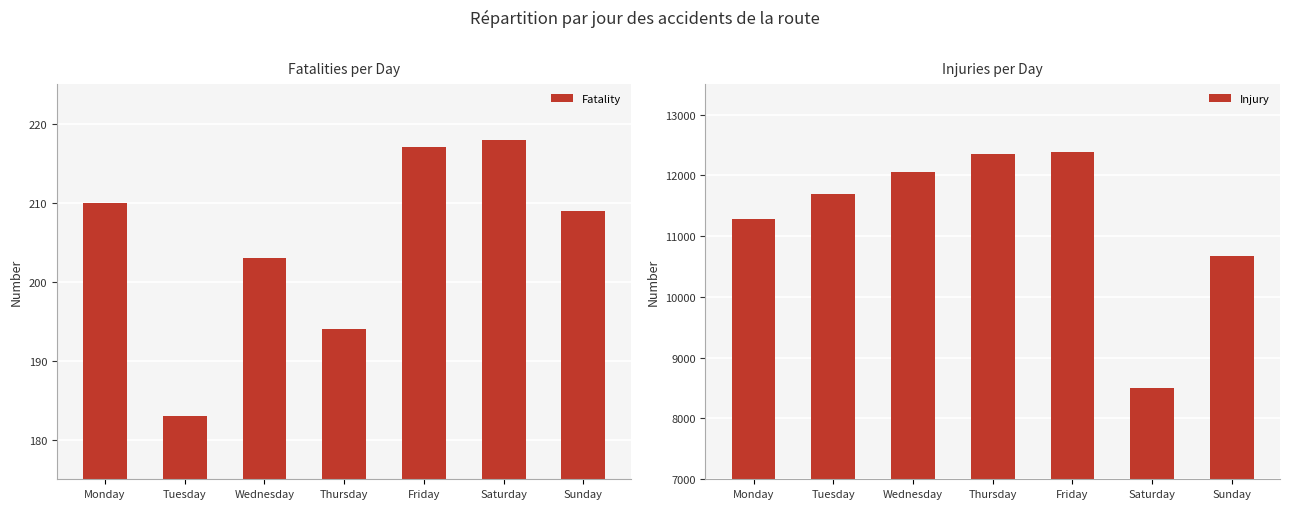

What is the approximate value of Fatality at Thursday, to the nearest 5?

195